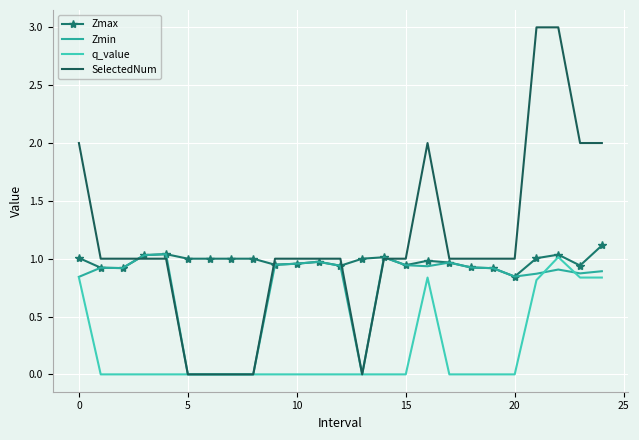

Which series has the largest total across all categories?

SelectedNum